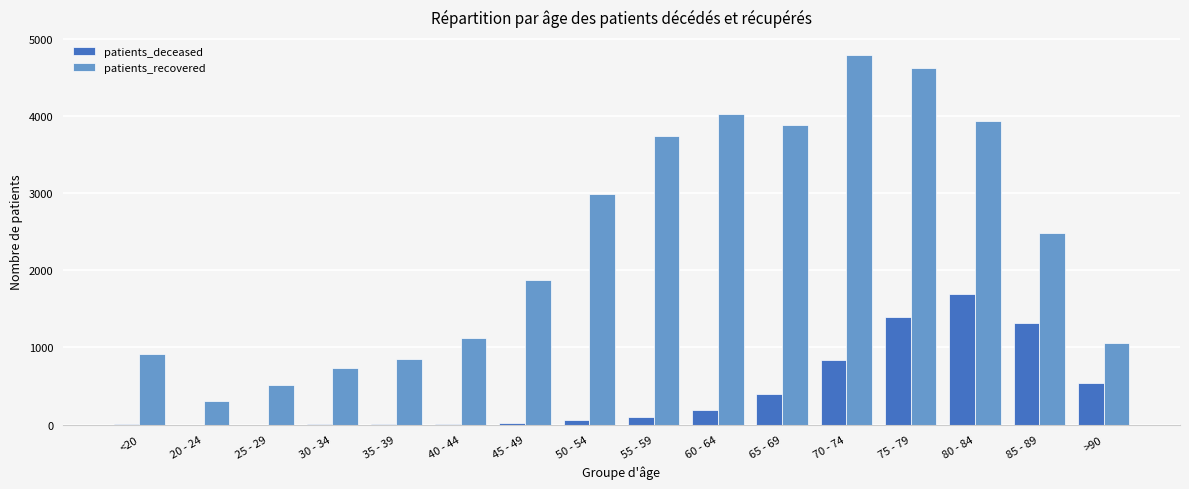

Which series changed the most between 45 - 49 and 65 - 69?

patients_recovered